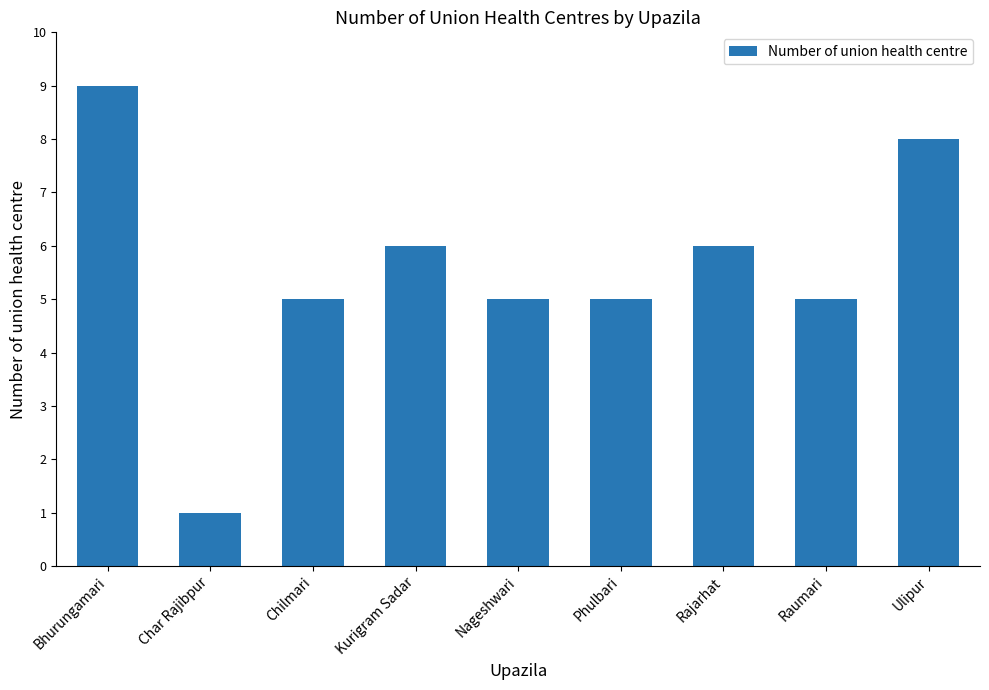

Between Bhurungamari and Phulbari, which is larger?

Bhurungamari